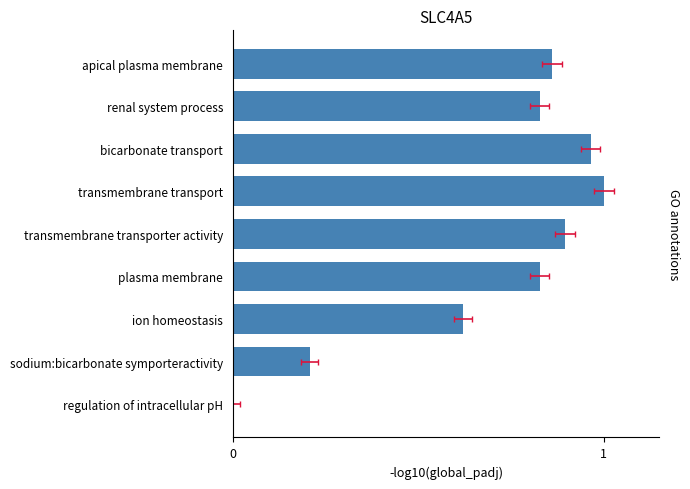

Does the chart contain any negative values?

No